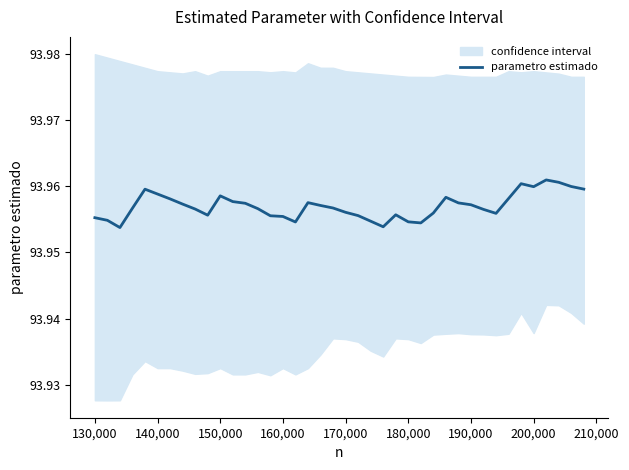

What is the sum of all values?

3758.3